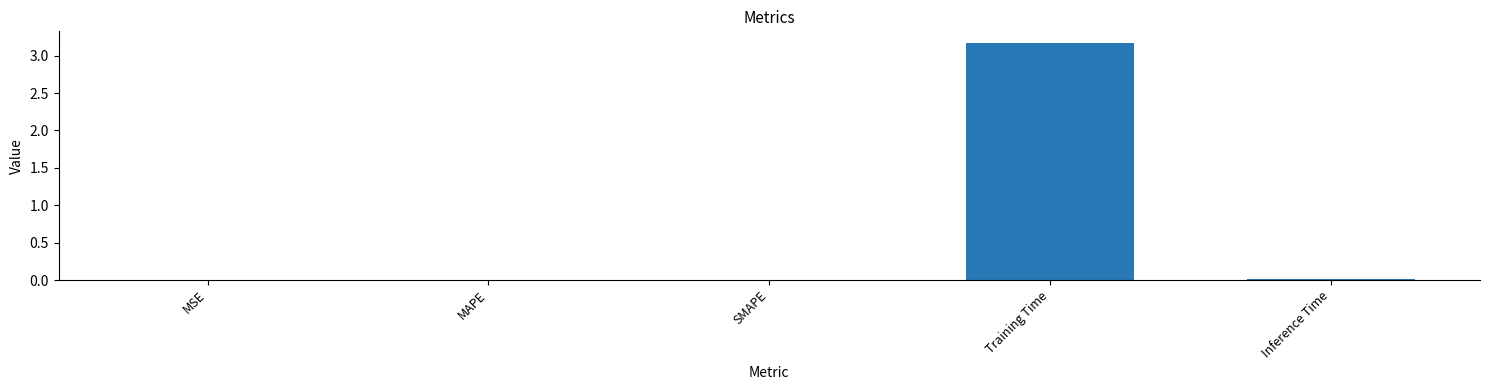

True or false: the data shows 1.2 at Training Time.

False